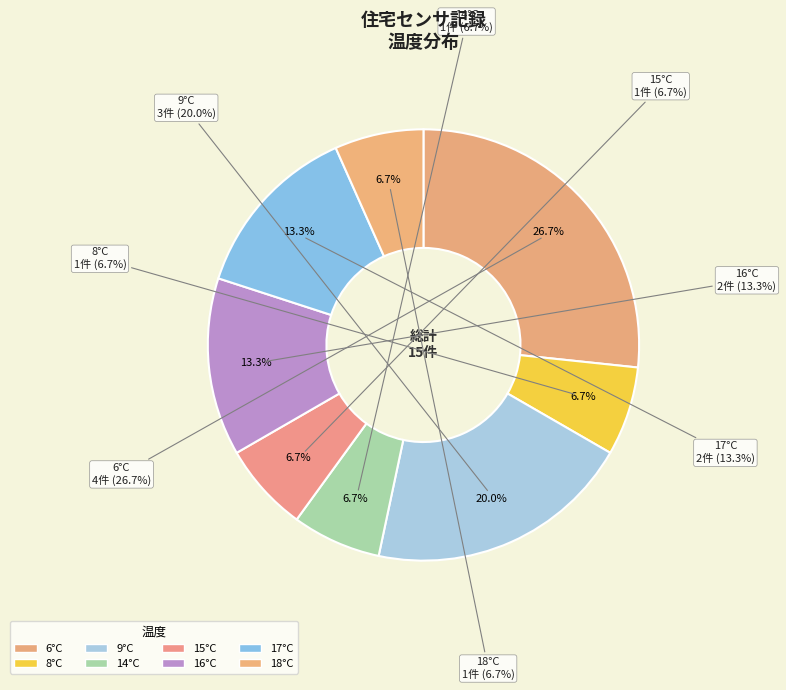

To the nearest percent, what is the difference between the 9 and 14 slice percentages?

13%